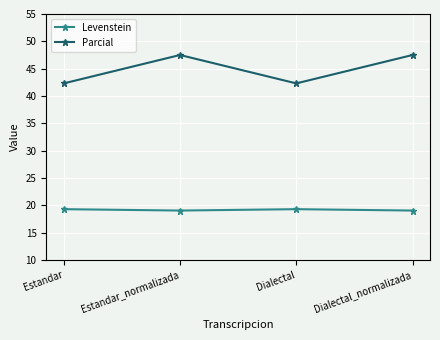

Rank the series by their average value, from lowest to highest.

Levenstein, Parcial